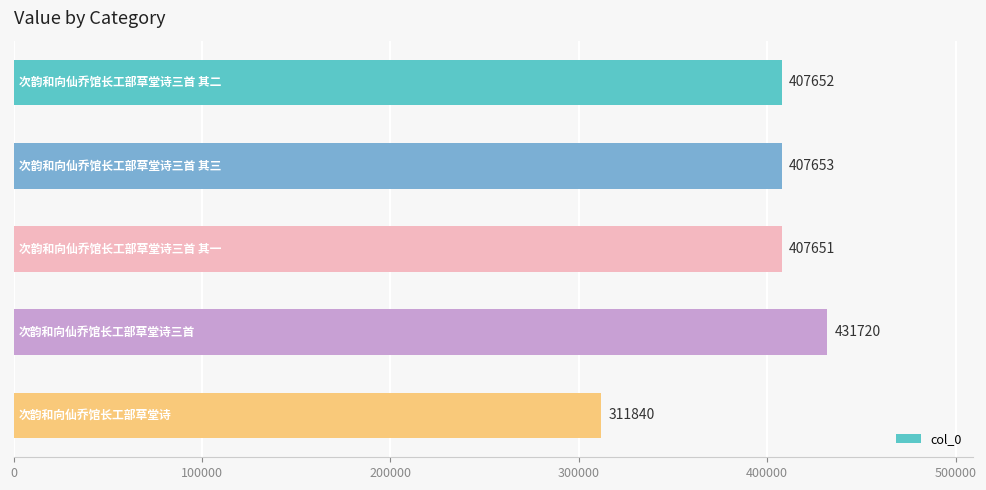

What is the greatest value displayed?

431720